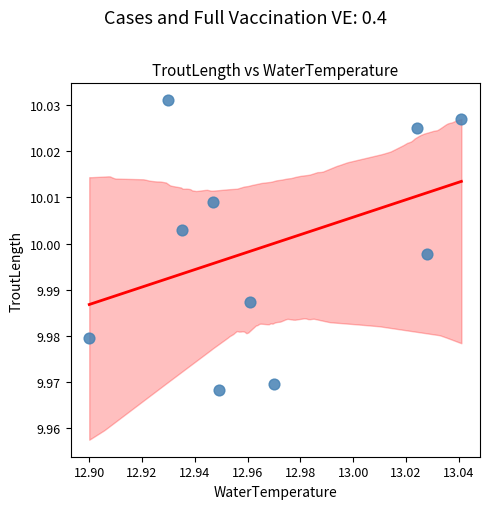

How many data points are displayed?

10